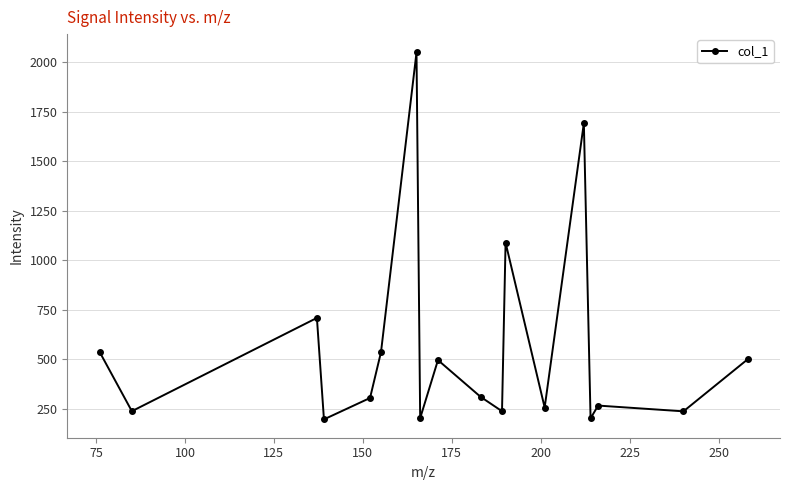

True or false: the data has more than 2 interior local peaks.

True